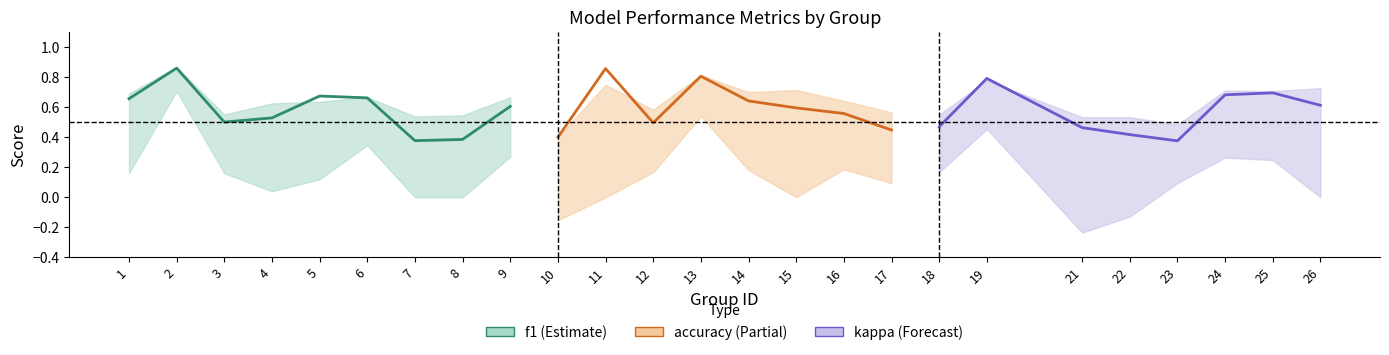

Which category has the highest value in the f1 series?

2